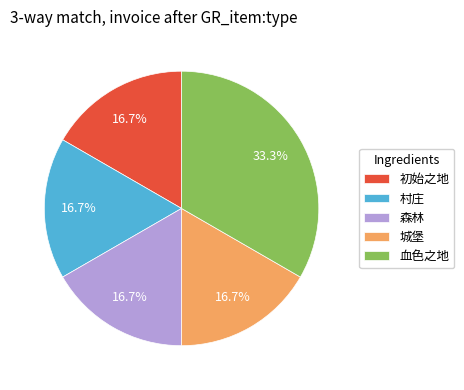

Is there any slice that represents more than half of the pie?

No